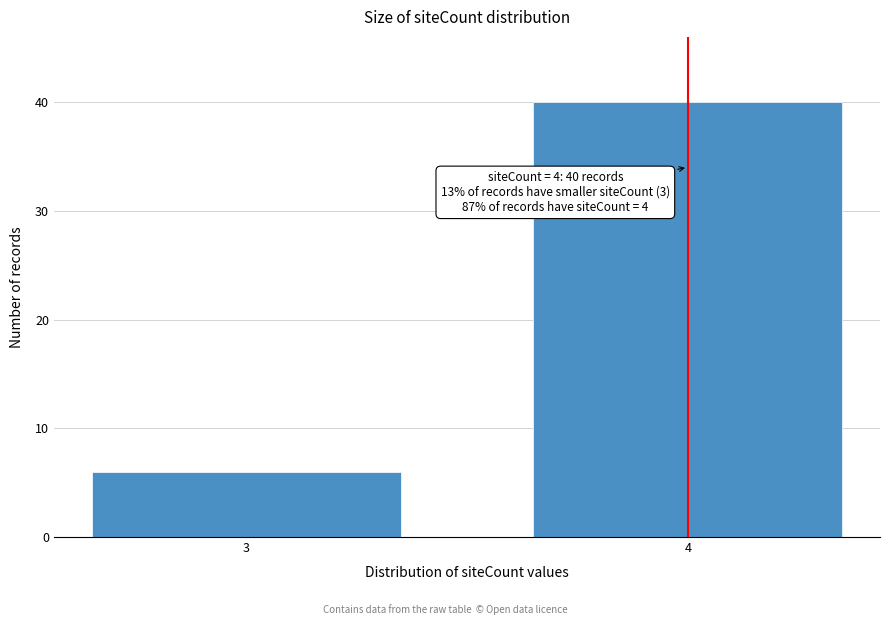

Reading left to right, extract all data points from this chart.

6	40